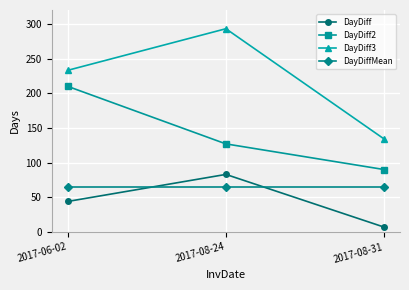

At which label does DayDiff2 reach its minimum?

2017-08-31